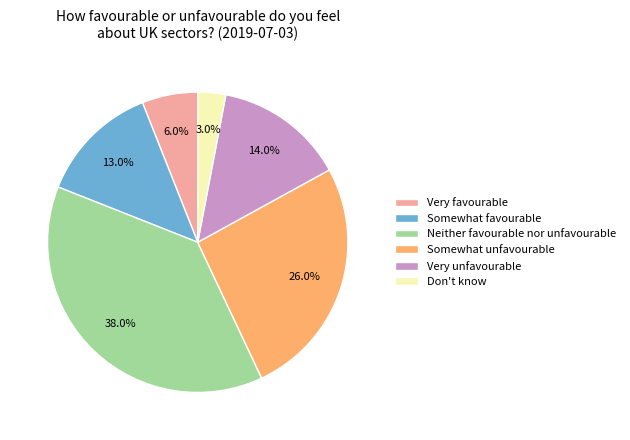

Is it true that Very unfavourable is 14% of the pie?

True